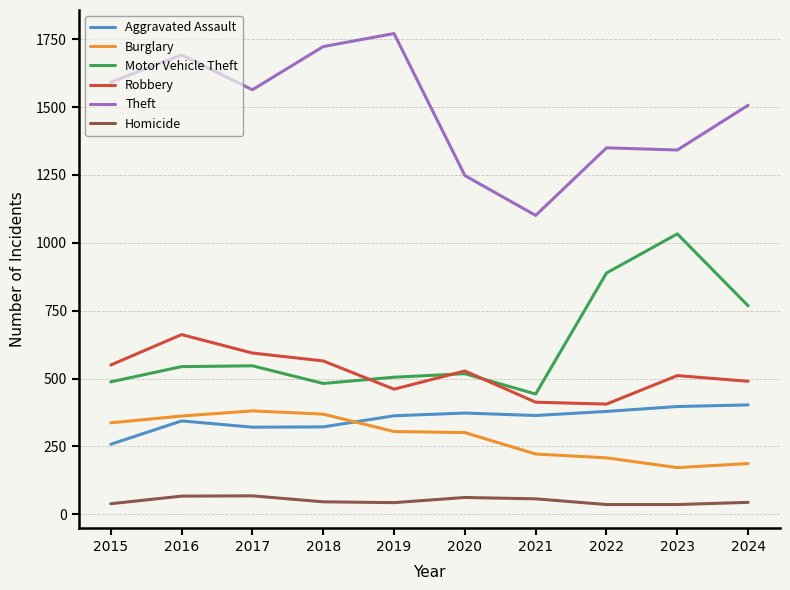

What is the spread (max minus min) of values at 2020?

1186